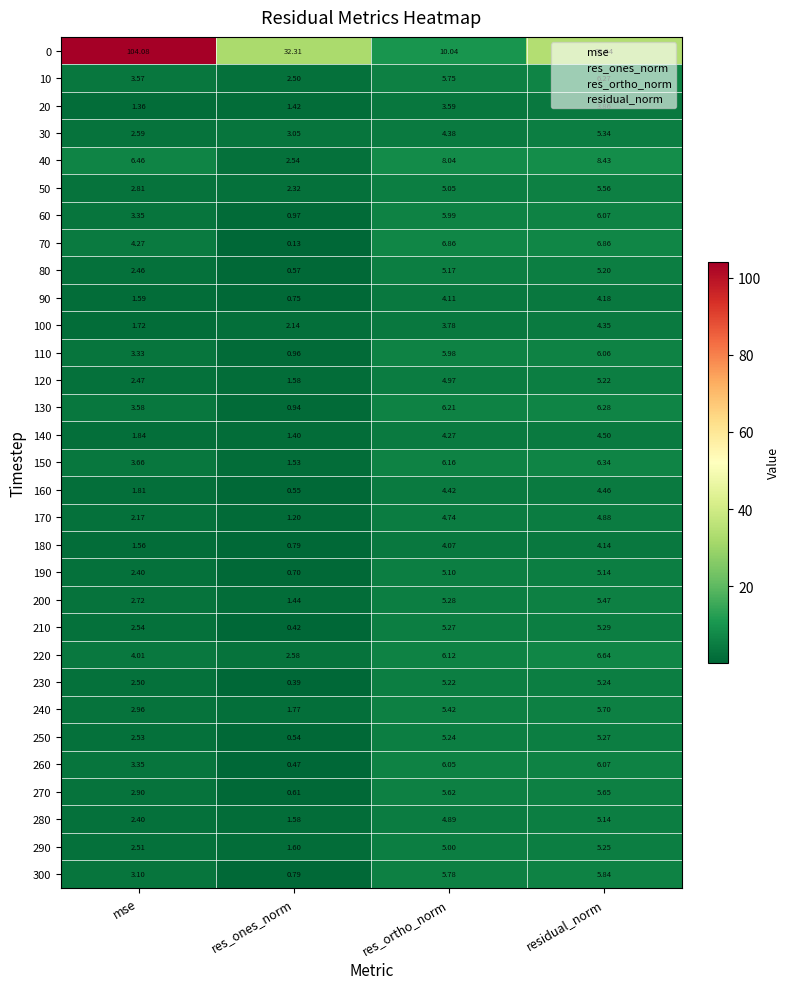

List the labels in order of 150 value, largest first.

residual_norm, res_ortho_norm, mse, res_ones_norm